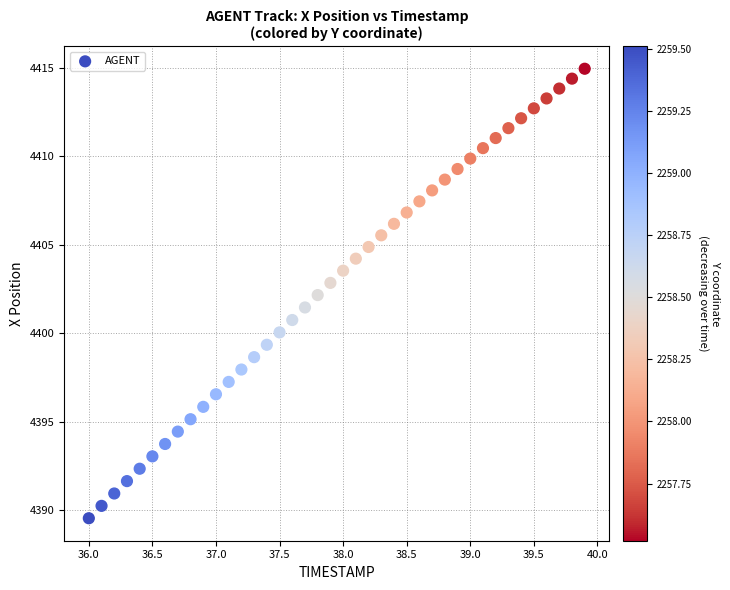

What is the range of Y values (max minus min)?

25.4